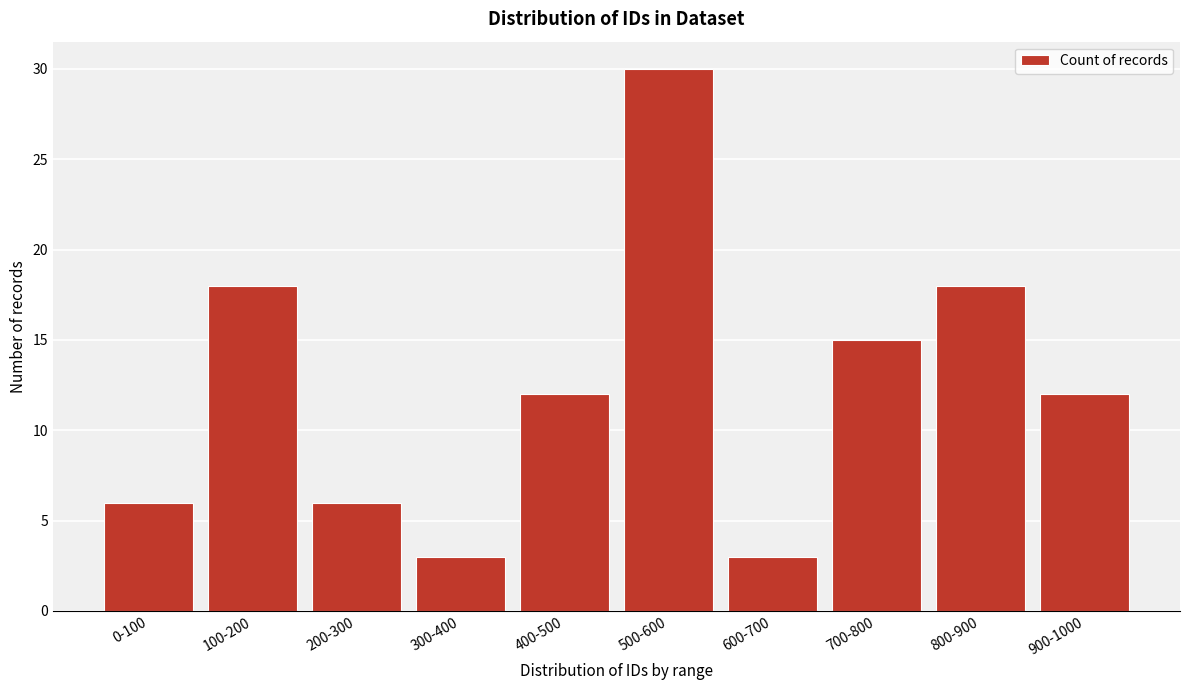

Reading right to left, transcribe all the data shown in this chart.

12	18	15	3	30	12	3	6	18	6